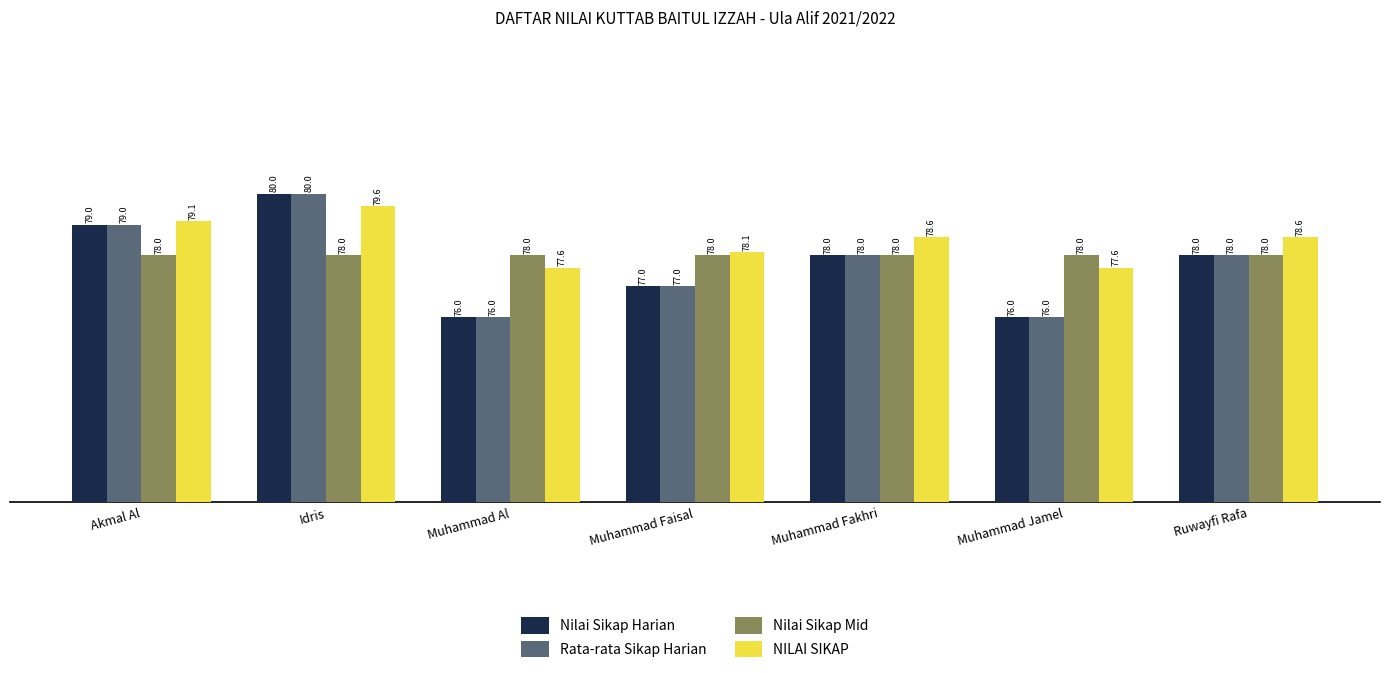

What is the value of the NILAI SIKAP bar at the 2nd from the left?

79.6